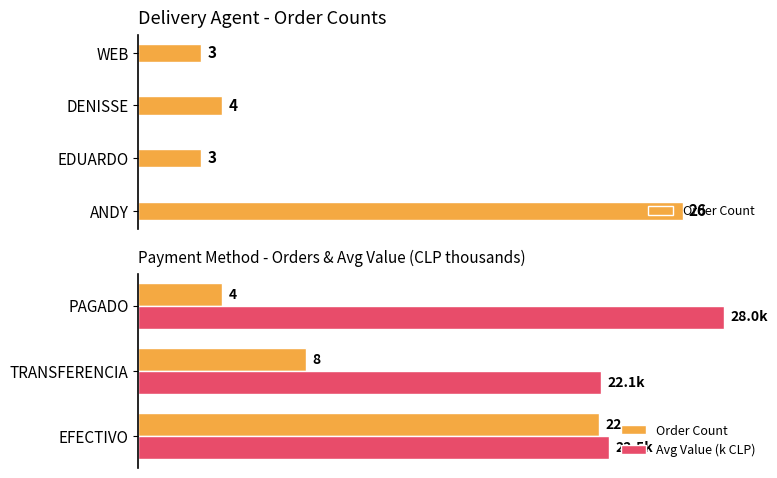

What is the approximate value of Avg Value (k CLP) at EFECTIVO?

22.5